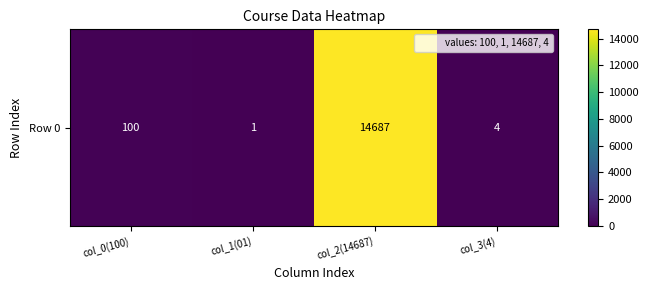

At which category does the chart reach its minimum across all series?

col_1(01)